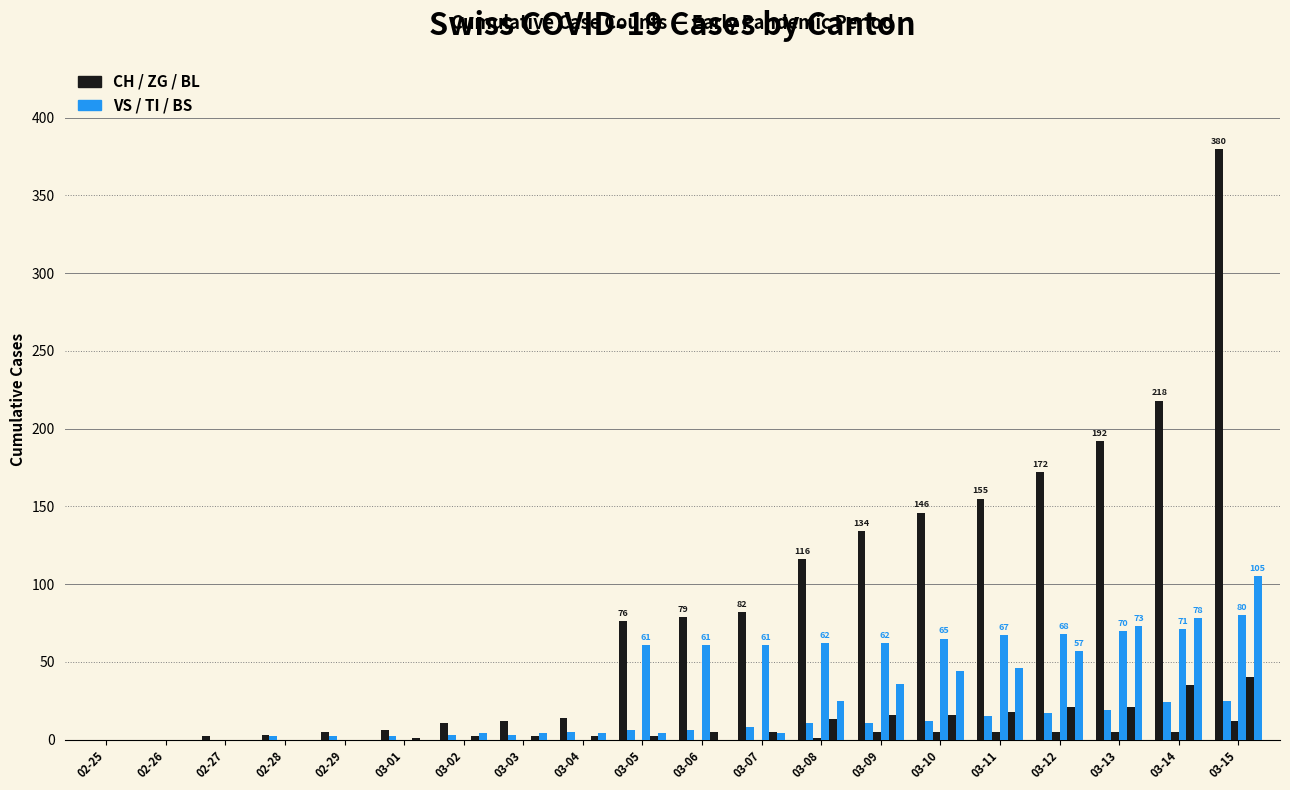

How many distinct data groups are displayed?

6